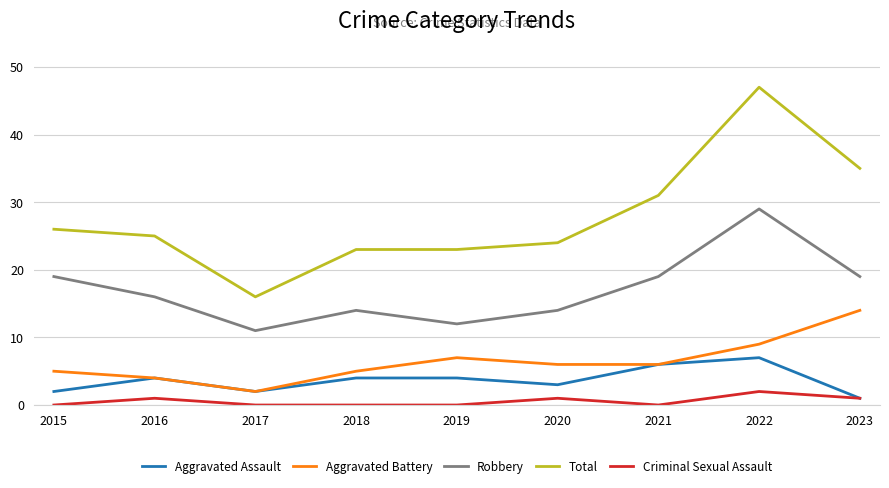

What is the difference between the second highest and minimum values in the Aggravated Assault series?

5